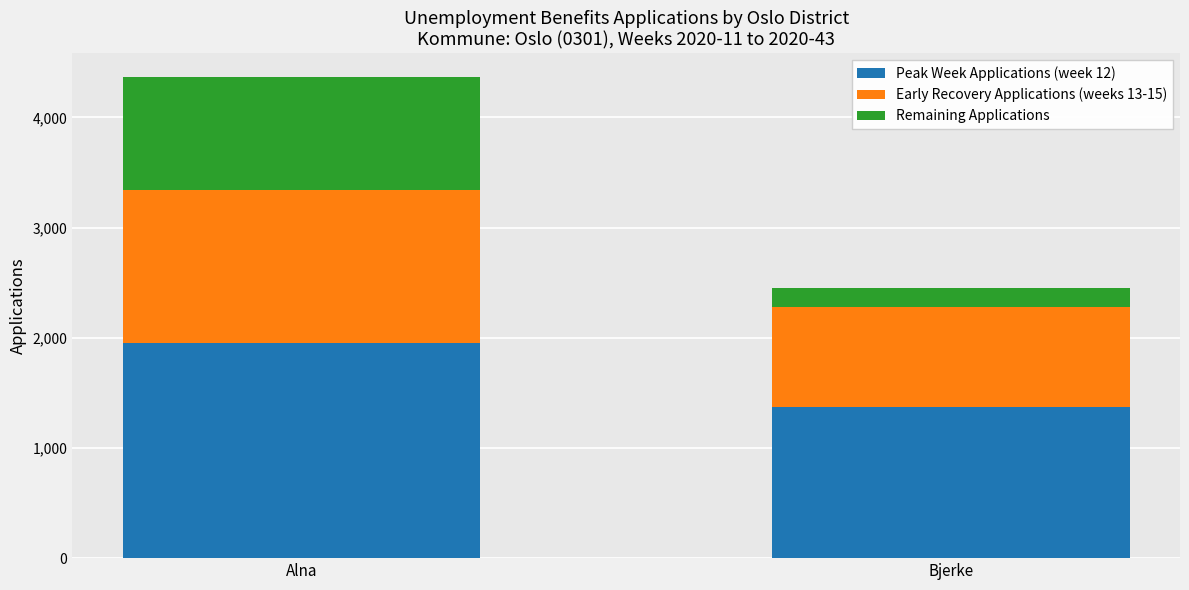

Reading right to left, list the values for the Peak Week Applications (week 12) series.

1371	1954